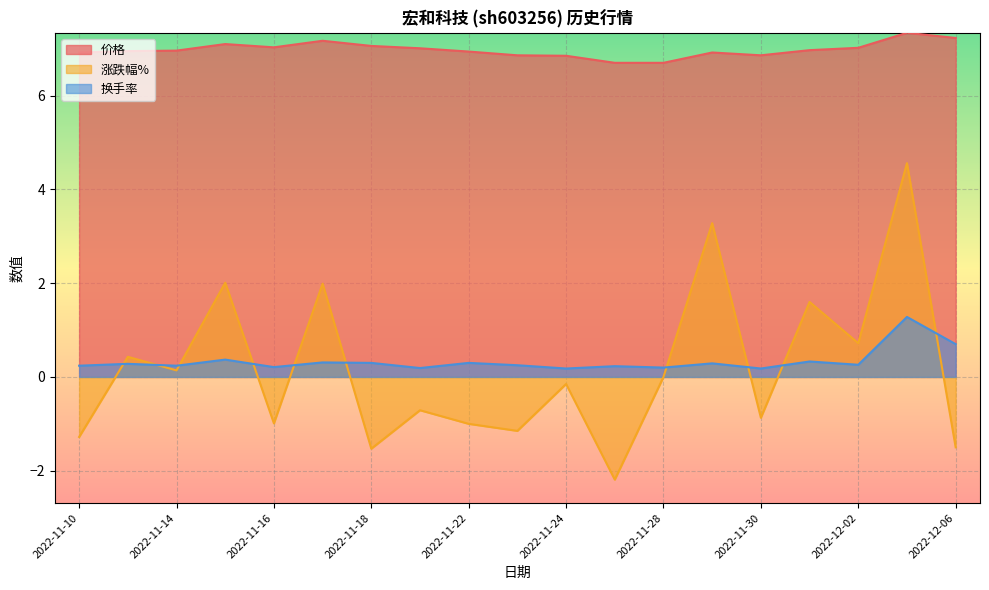

Which series has the largest total across all categories?

价格